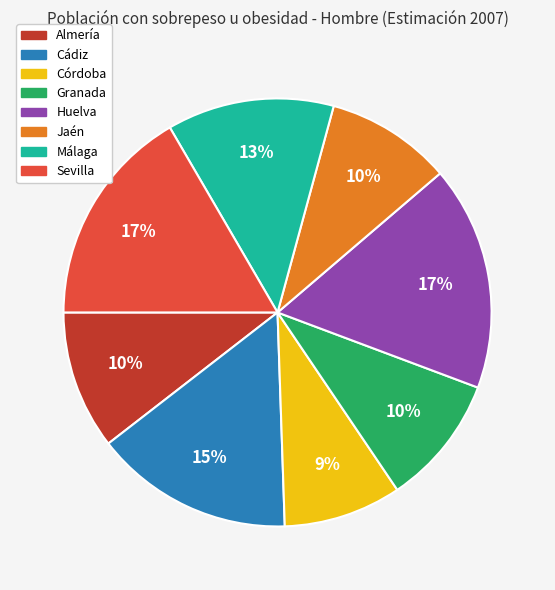

Is the sum of Huelva and Sevilla greater than half?

No